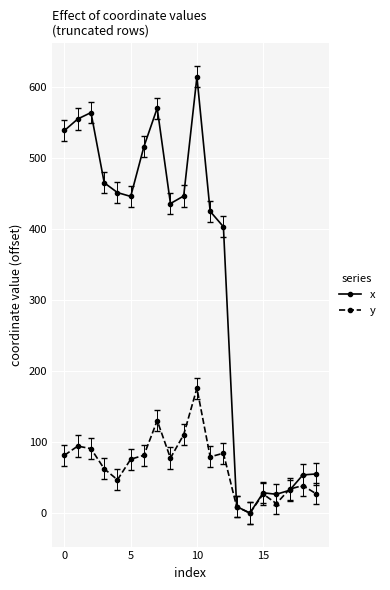

What is the value of the x point at the 1st from the left?

539.2